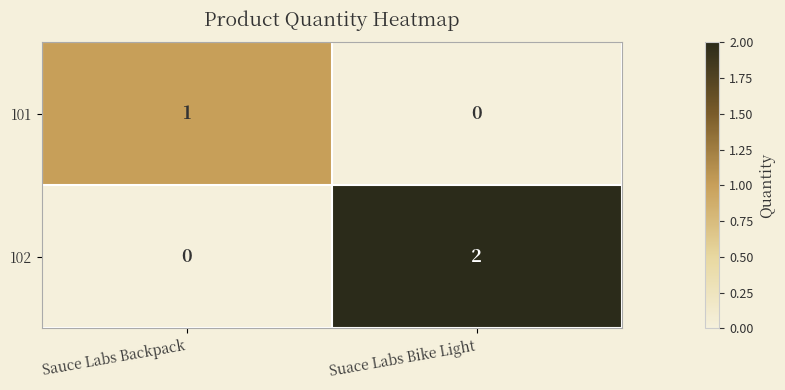

How many positive values does the 101 series have?

1